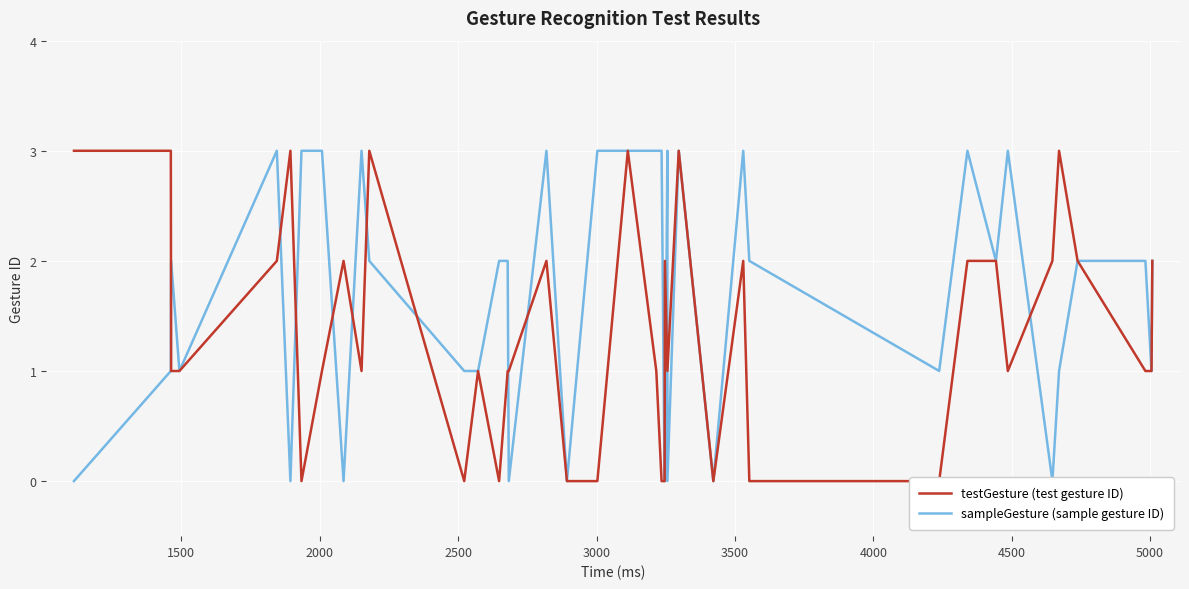

After their last crossing, which series has the higher values: testGesture (test gesture ID) or sampleGesture (sample gesture ID)?

testGesture (test gesture ID)